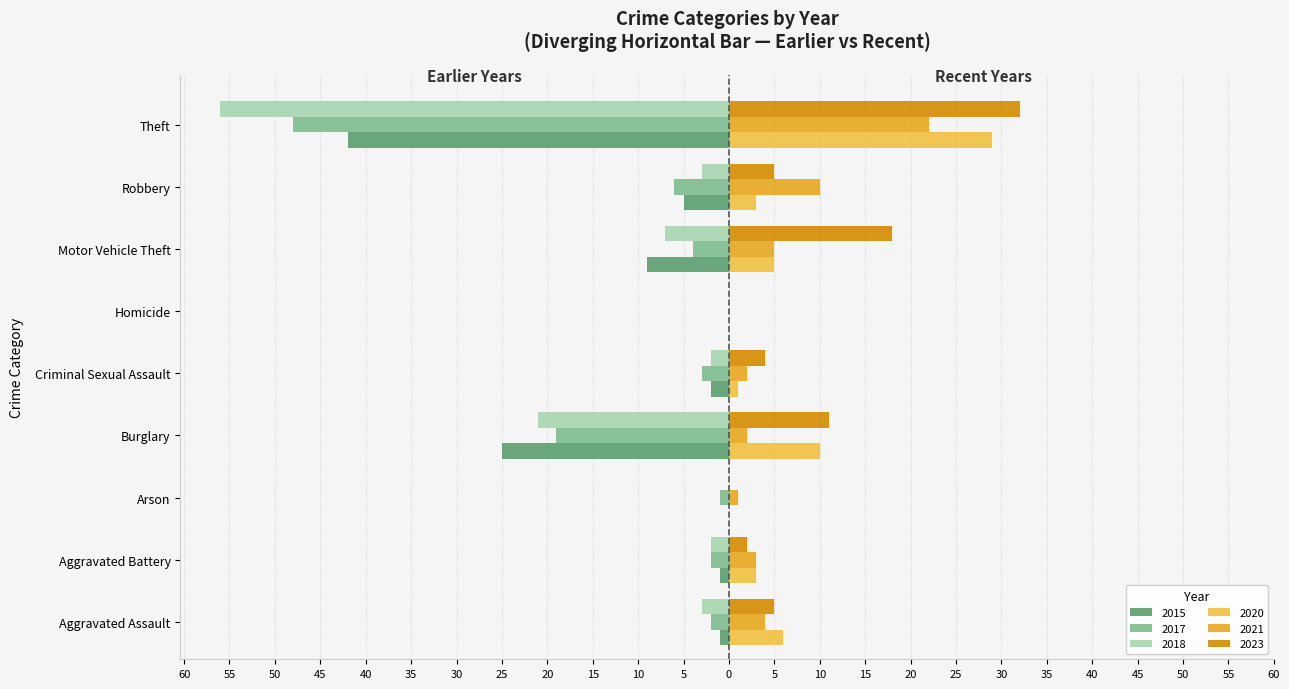

What are all the series names shown in the legend?

2015, 2017, 2018, 2020, 2021, 2023